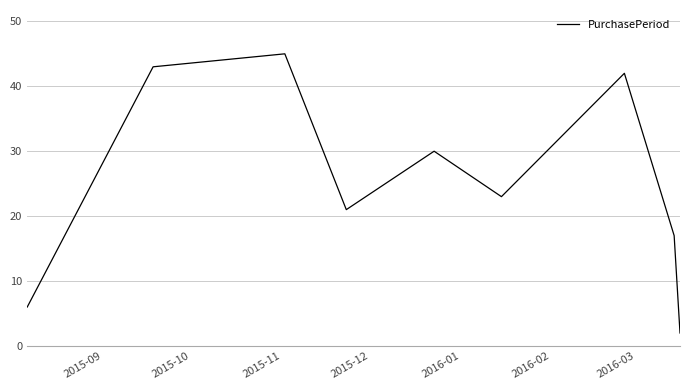

What is the maximum value shown in the chart?

45